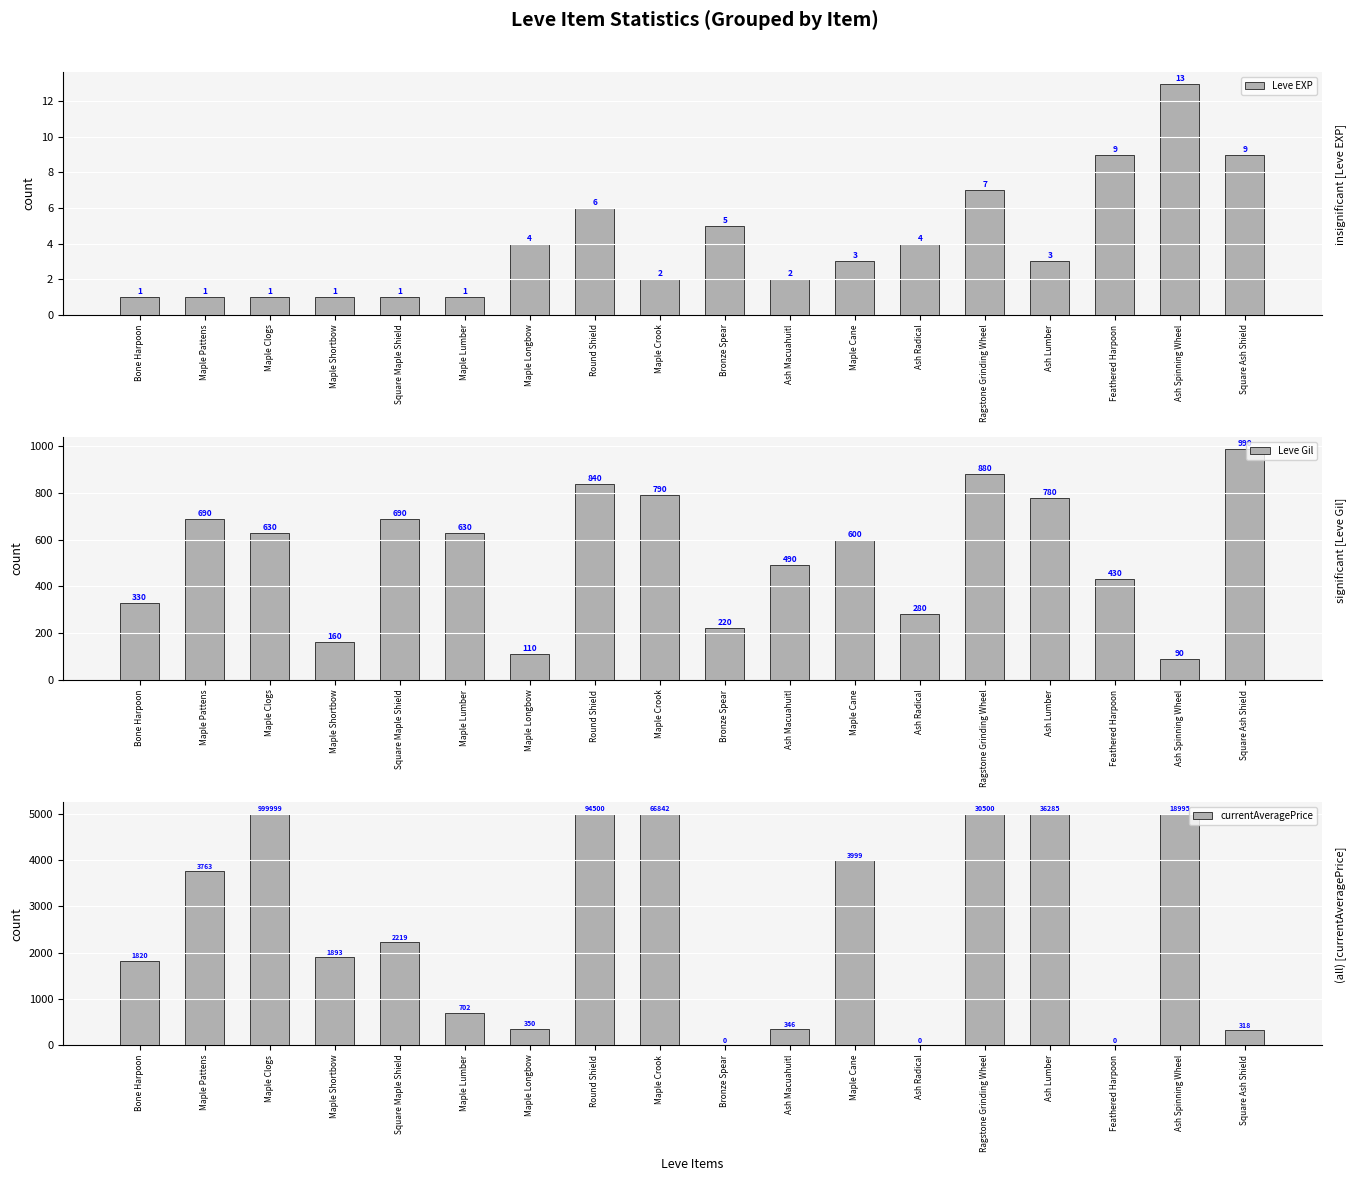

What is the sum of the Leve EXP values at Square Maple Shield and Maple Pattens?

2